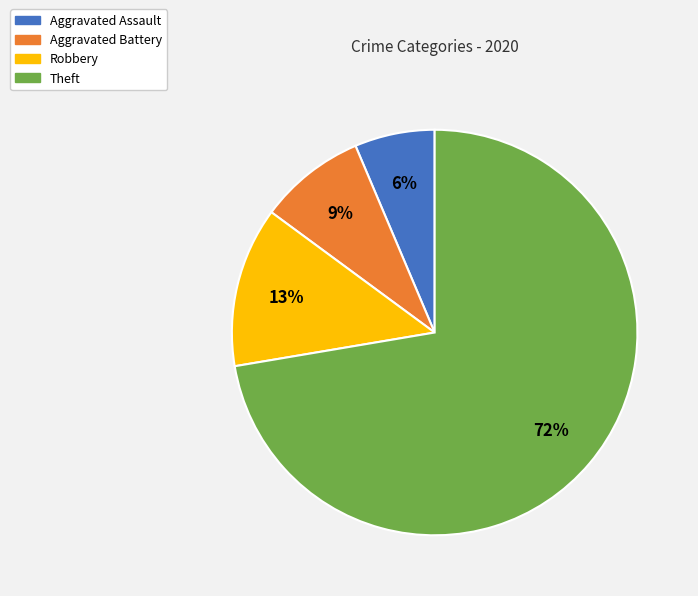

Count the number of slices in the pie.

4